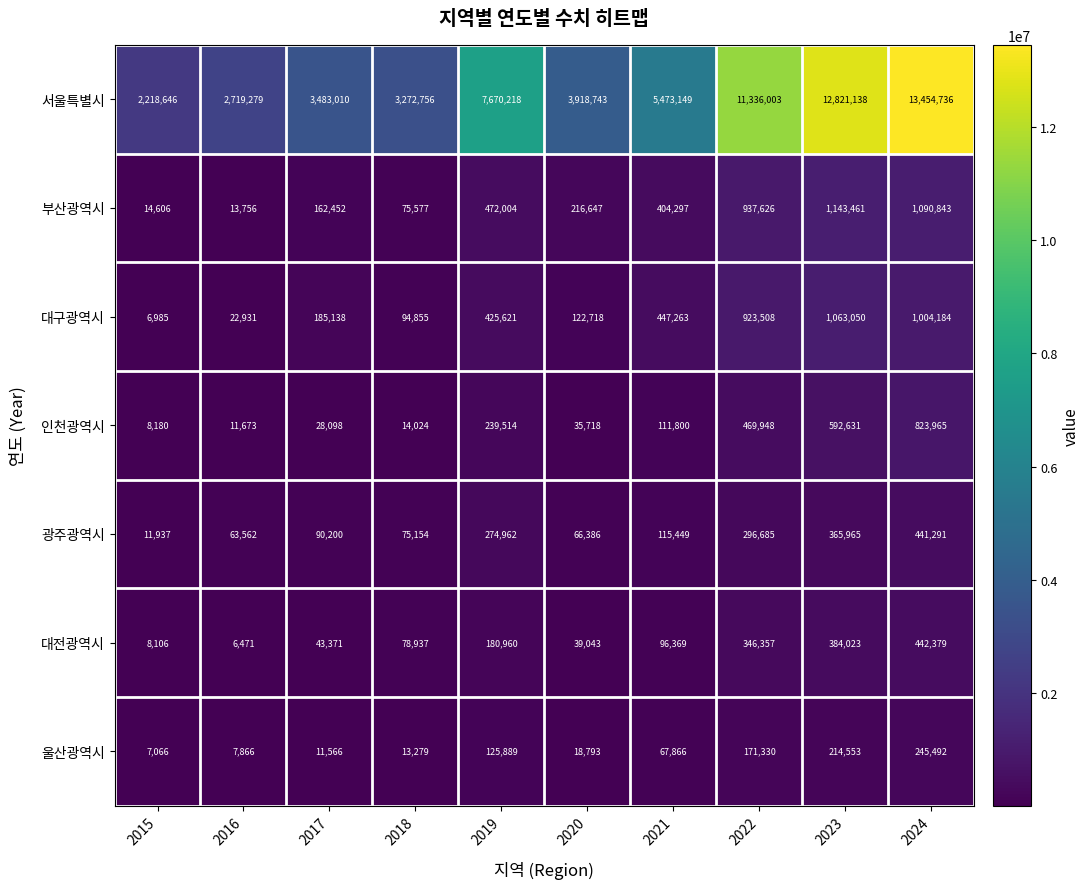

The 서울특별시 series shows 13454736 at 2024. True or false?

True